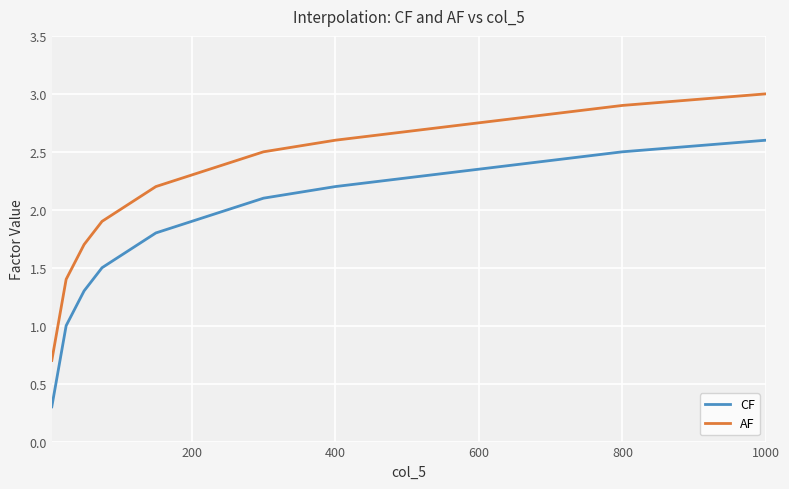

Rank the series by their maximum value, from lowest to highest.

CF, AF